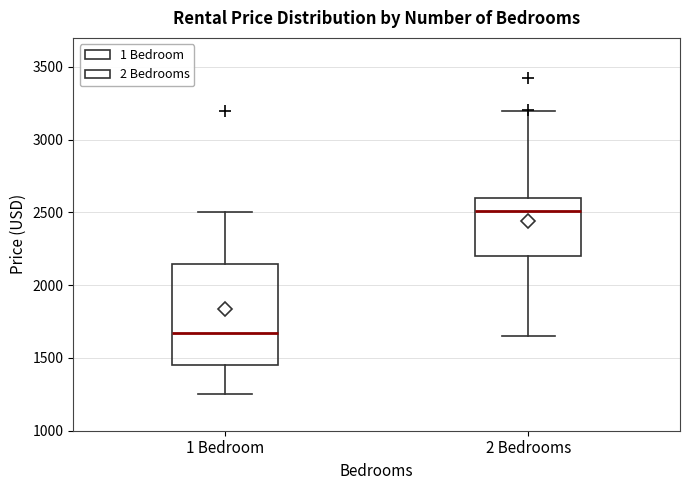

Reading left to right, transcribe this box plot: for each box, give where its median line is, the range the box spans, and where its two whiskers end, as read against the y-axis. The values are not printed on the chart, so give them approximately, as read against the axis.

1 Bedroom: median 1650, box 1450 to 2150, whiskers 1250 to 2500
2 Bedrooms: median 2500, box 2200 to 2600, whiskers 1650 to 3200